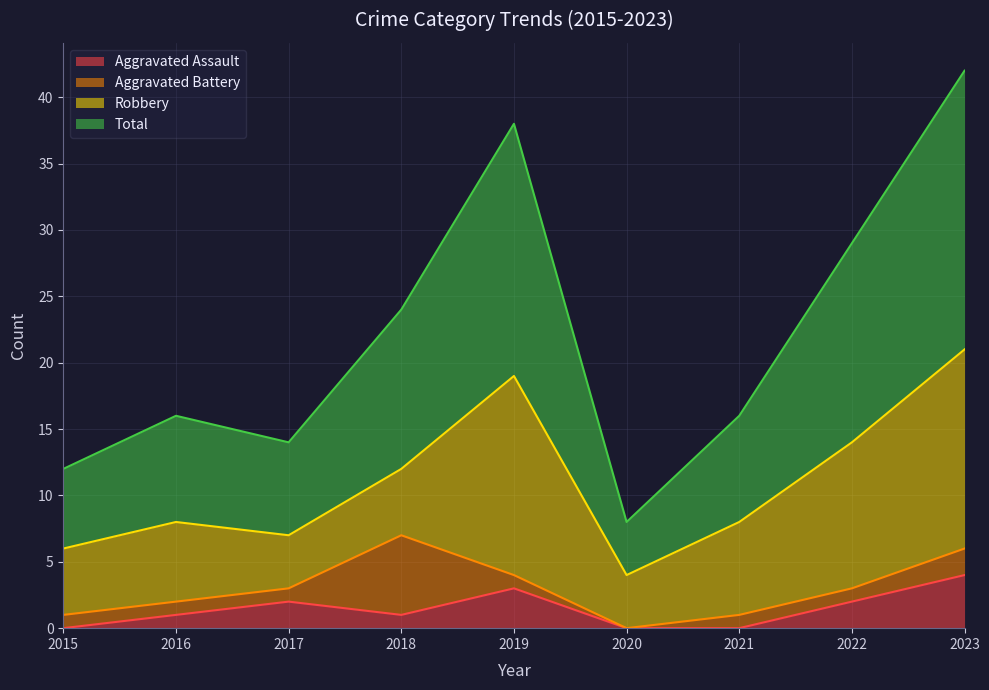

True or false: Aggravated Assault has a value of 1 at 2018.

True